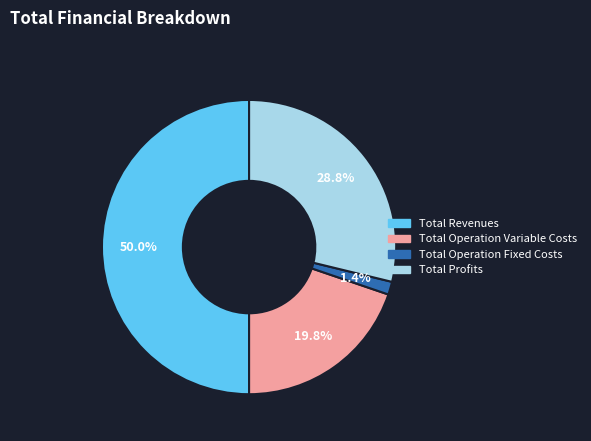

Count the number of slices in the pie.

4